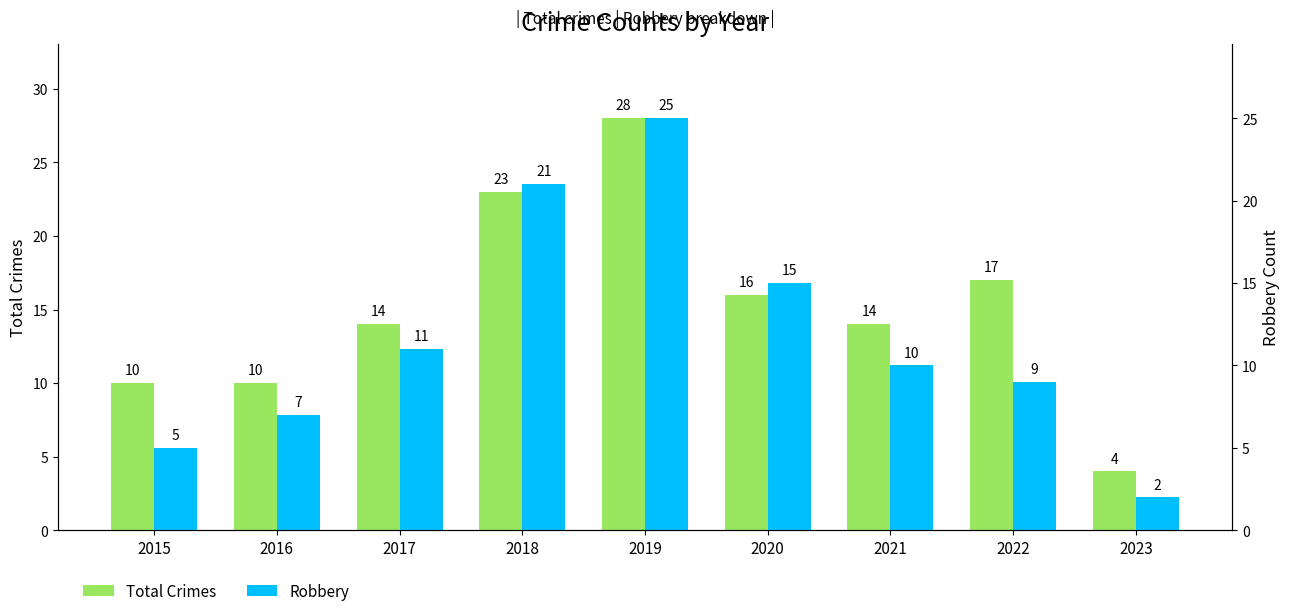

Which series changed the most between 2018 and 2022?

Robbery